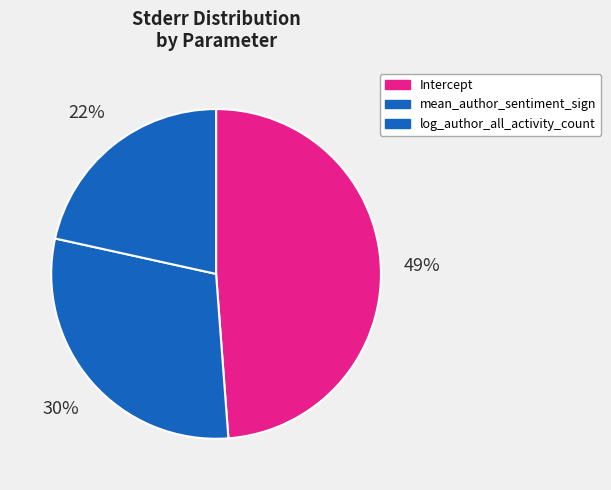

To the nearest percent, what is the combined percentage of Intercept and mean_author_sentiment_sign?

78%